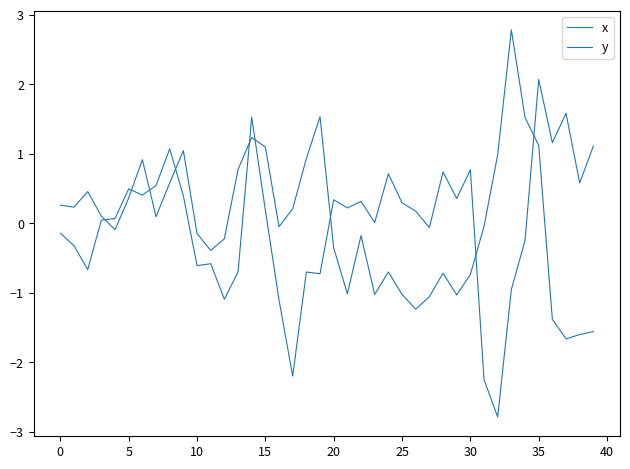

Does the chart have visible grid lines?

No